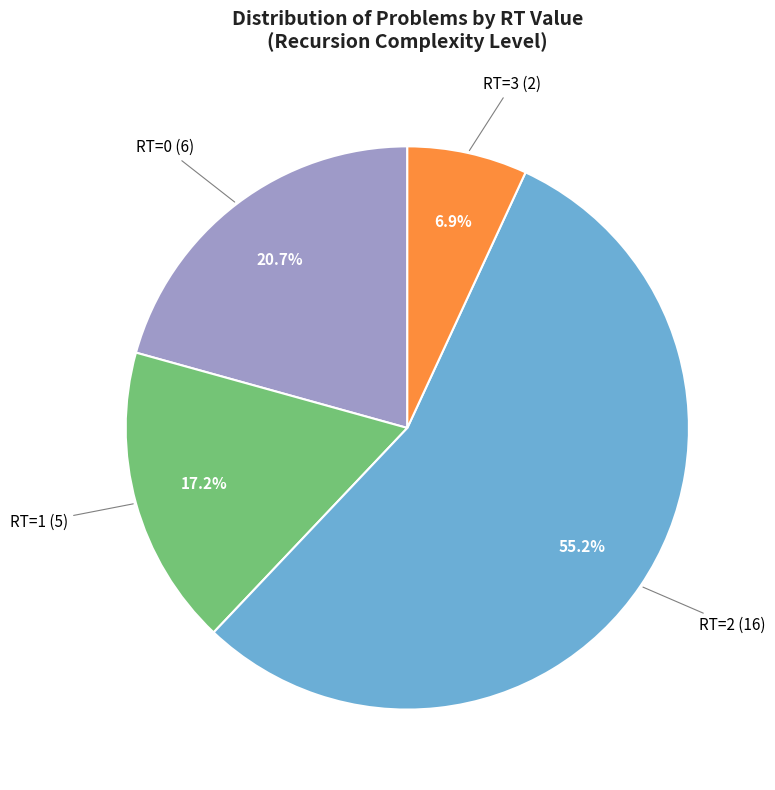

Between RT=3 and RT=1, which is larger?

RT=1